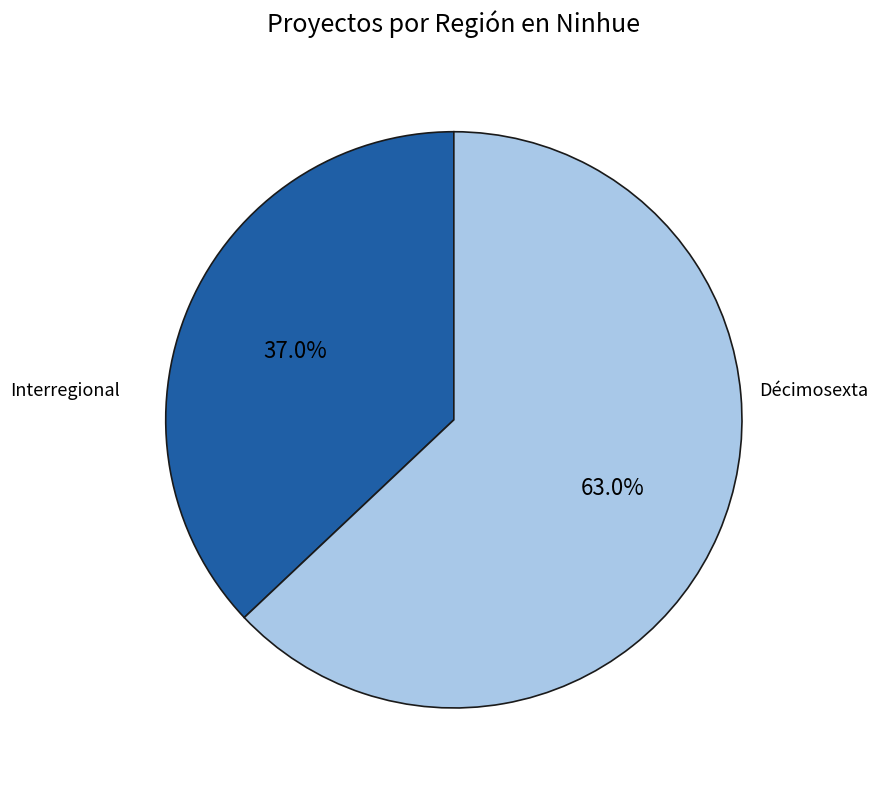

To the nearest percent, what is the average slice percentage?

50%